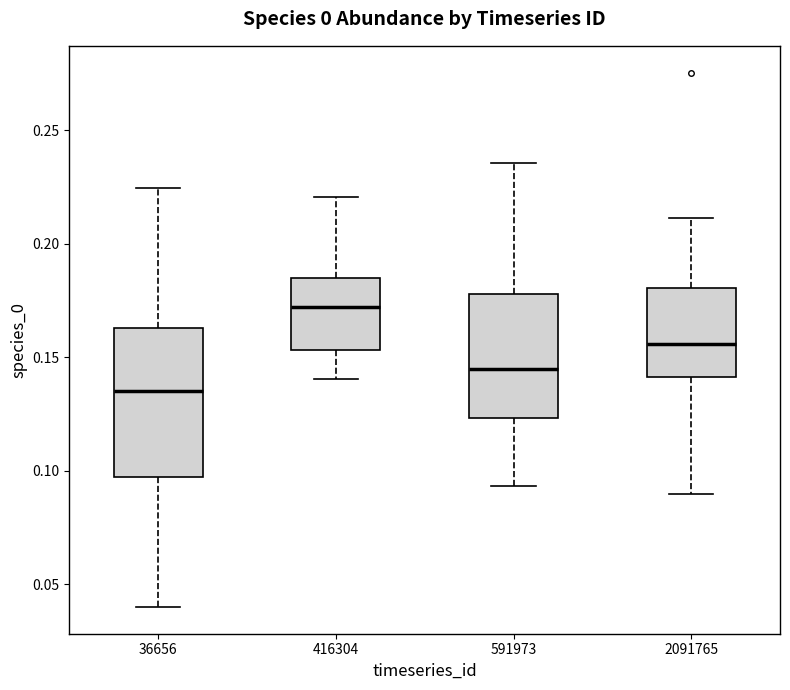

Comparing the boxes themselves (not the whiskers), which one is the tallest?

36656